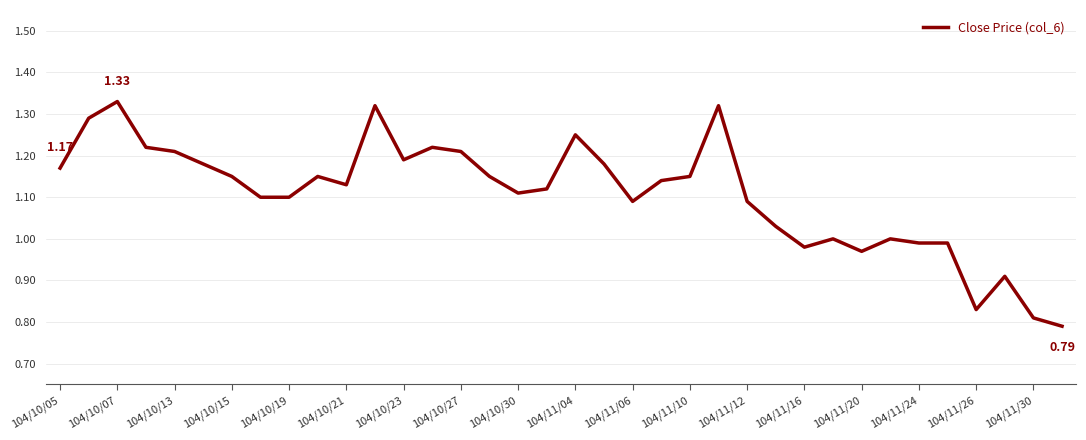

What is the difference between the maximum and minimum values?

0.5